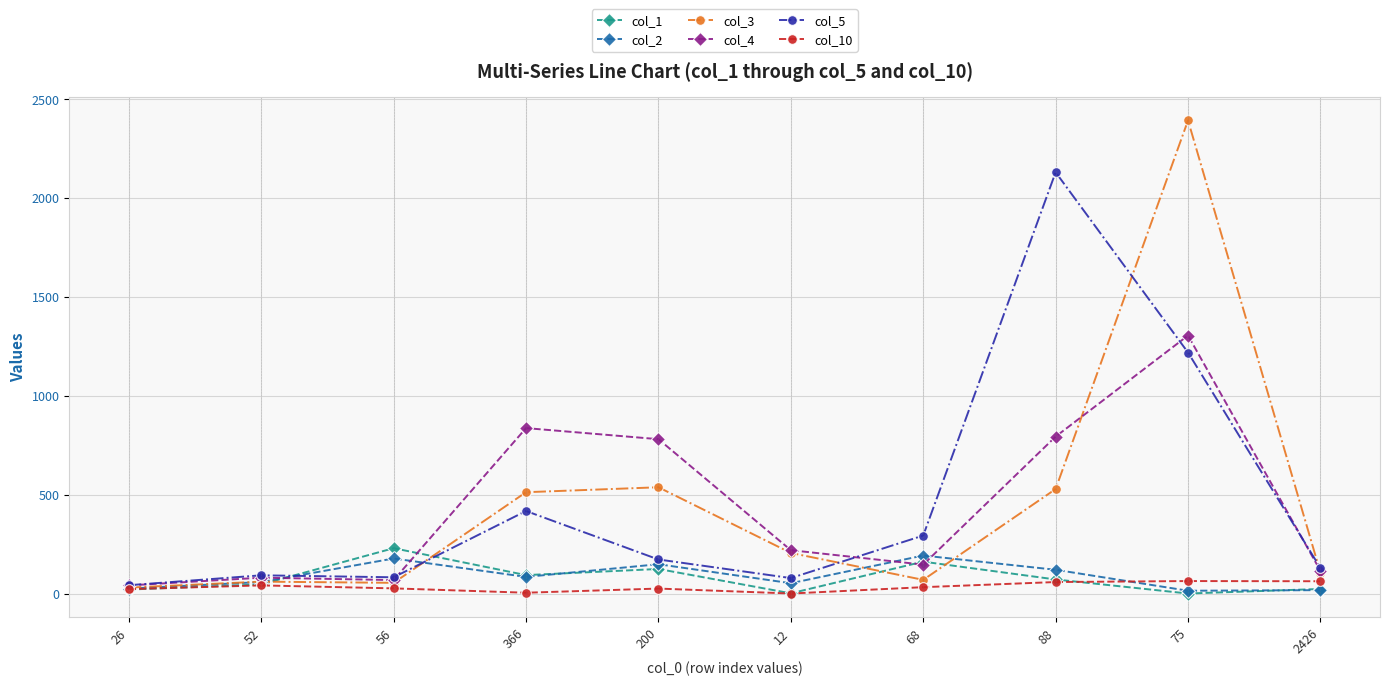

The value of col_3 at 75 is 1406. True or false?

False